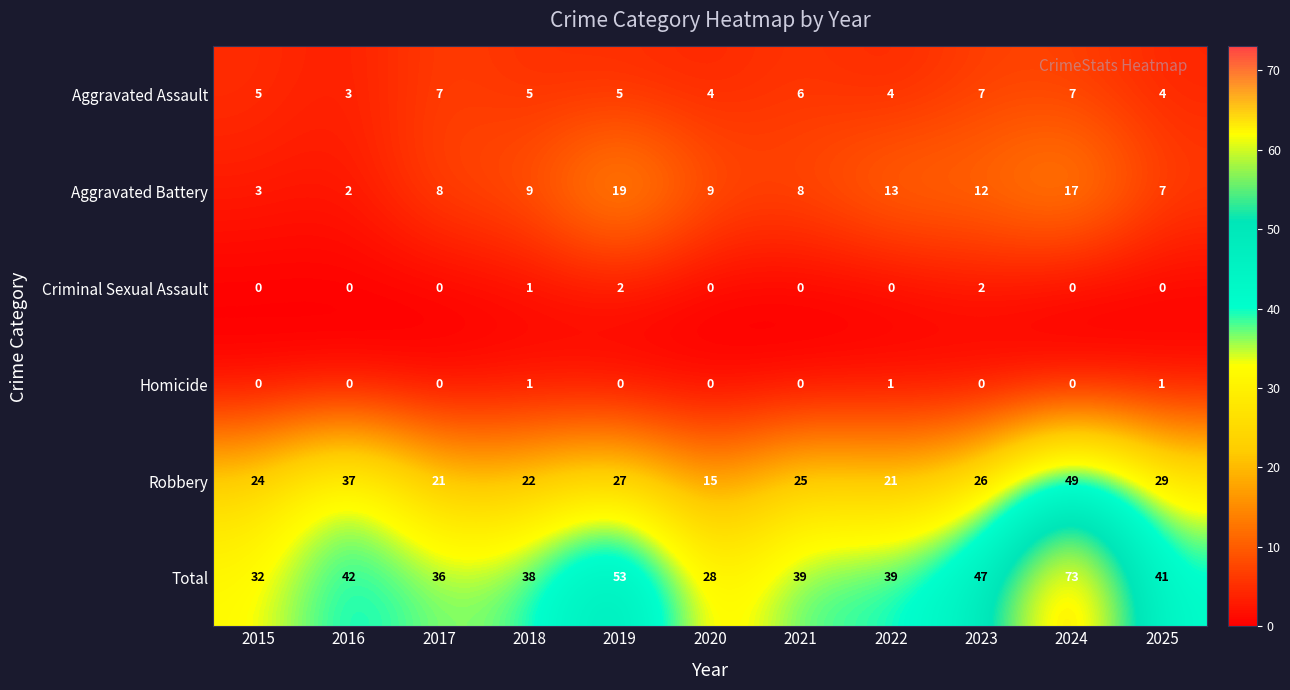

What is the difference between the Robbery values at 2024 and 2025?

20